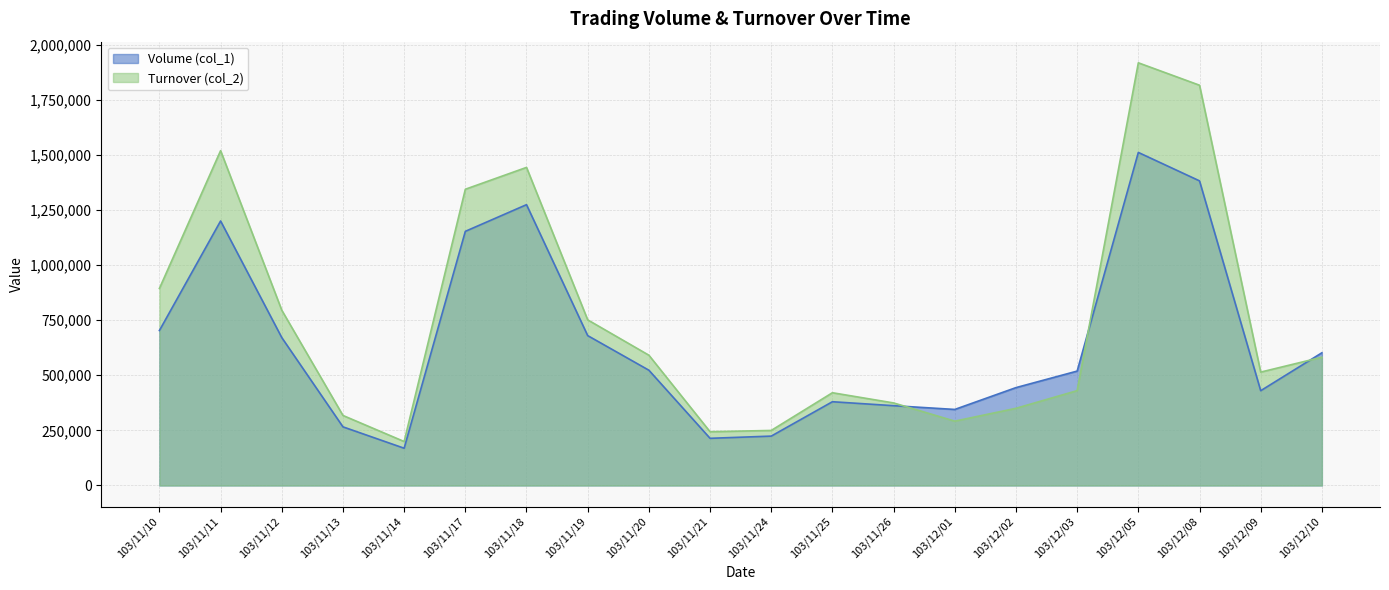

What are all the series names shown in the legend?

Volume (col_1), Turnover (col_2)